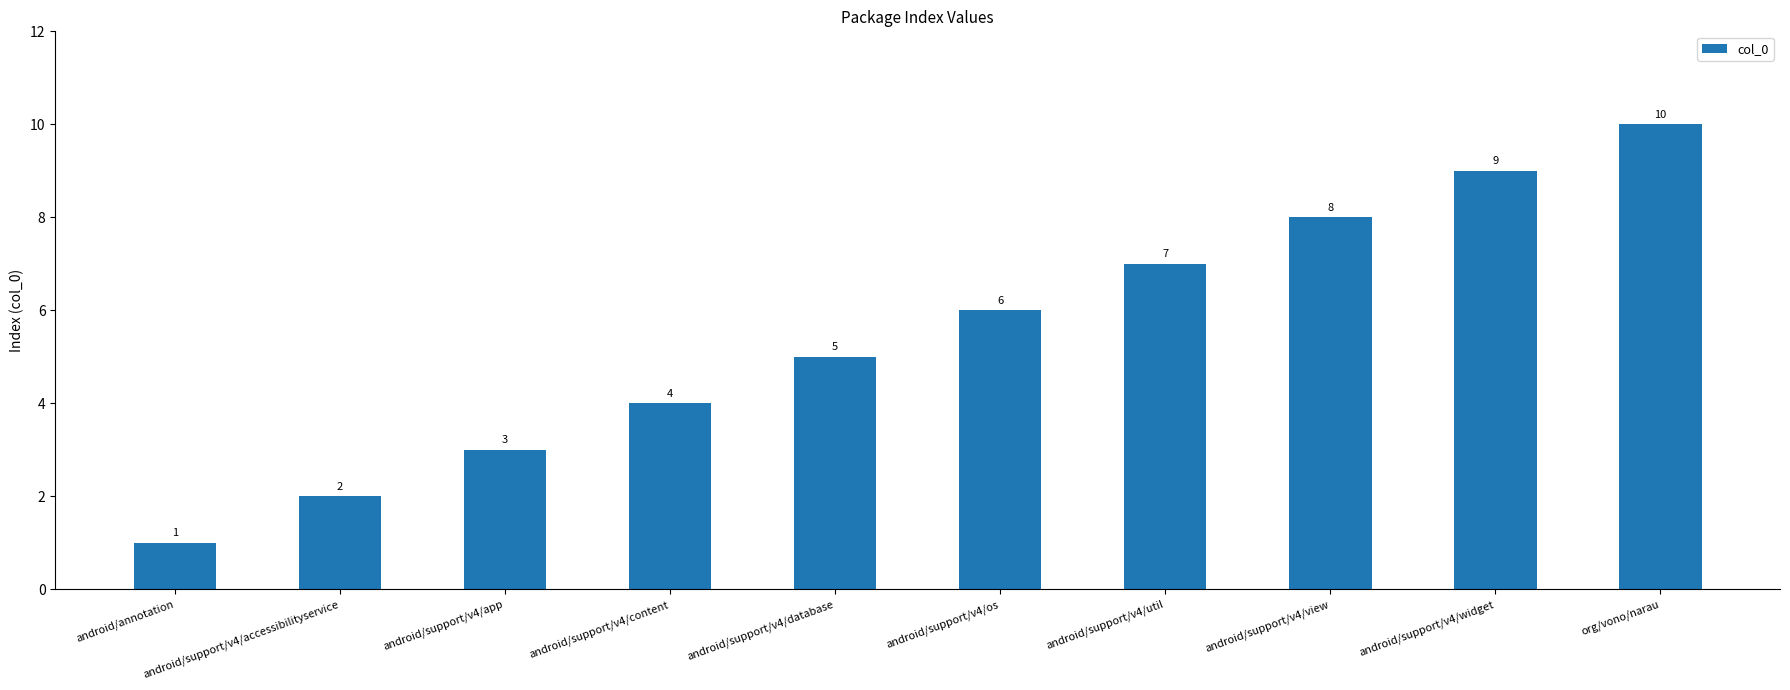

How many series are shown in this chart?

1